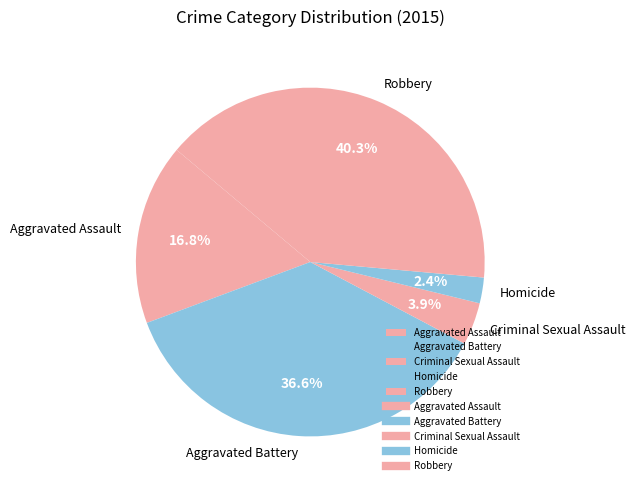

Combined, do Homicide and Criminal Sexual Assault account for over 50%?

No